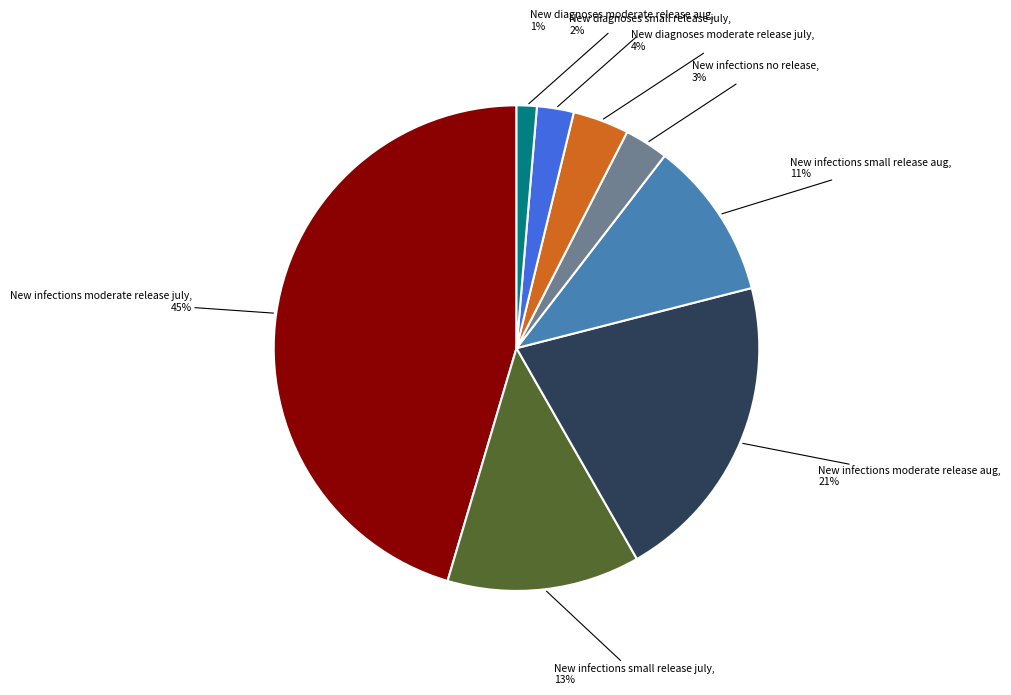

To the nearest percent, what is the difference between the largest and smallest slice percentages?

44%